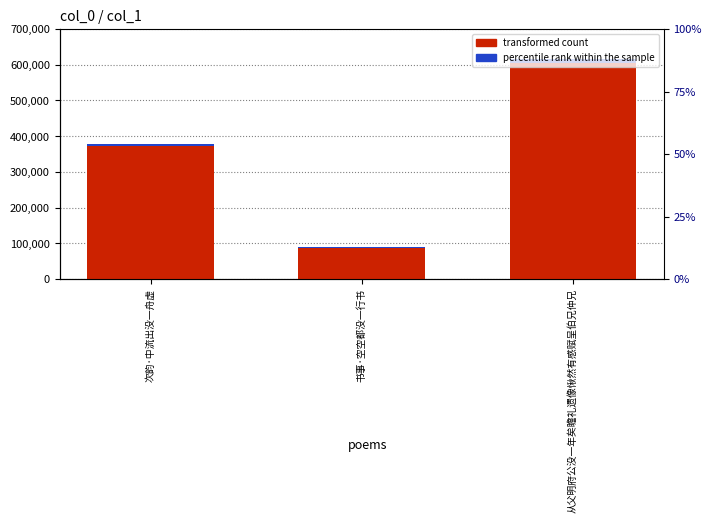

Rank the series by their average value, from lowest to highest.

percentile rank within the sample, transformed count